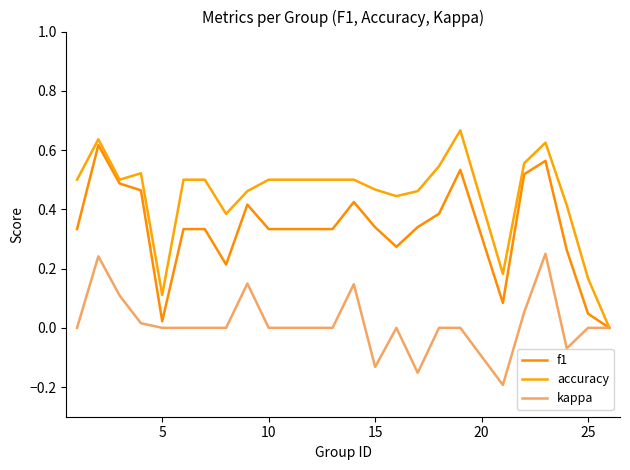

Does the chart display data point markers on the line(s)?

No